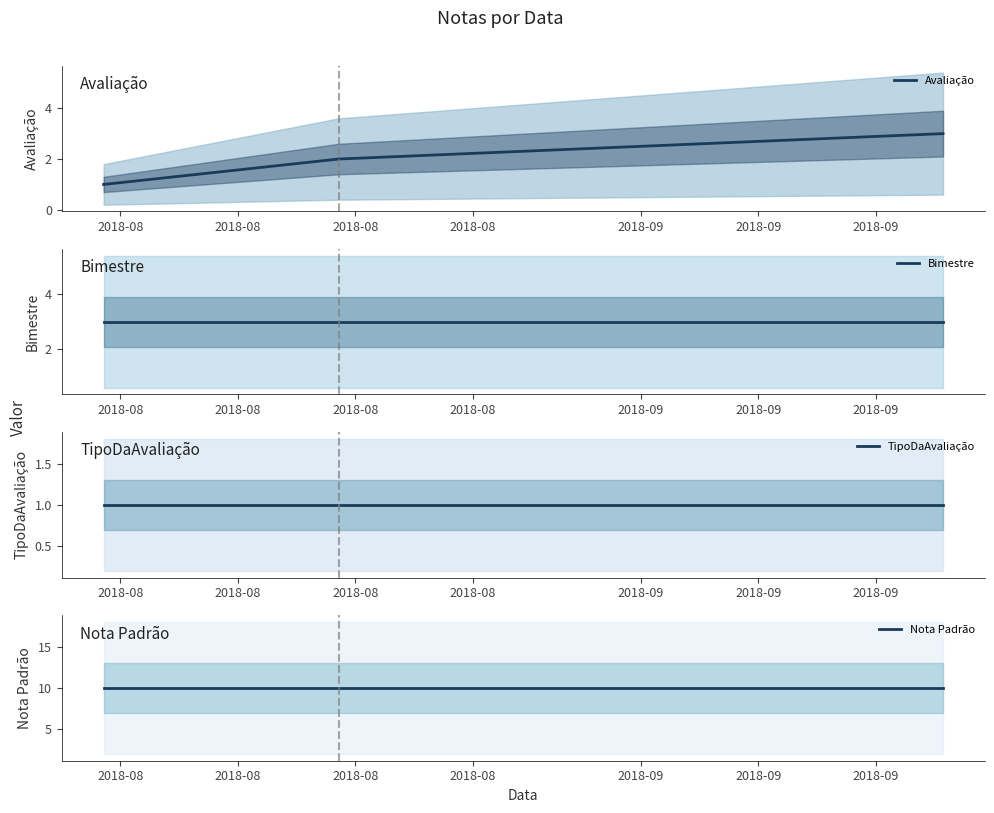

Which series changed the most between 2018-08 and 2018-08?

Avaliação